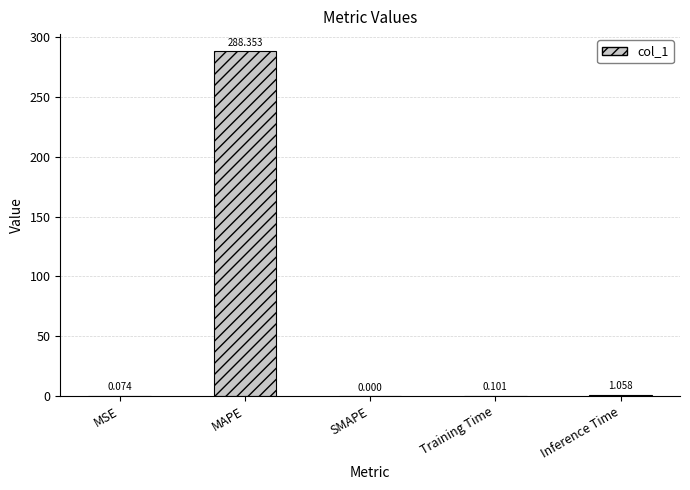

What is the sum of the values at Inference Time and MAPE?

289.4